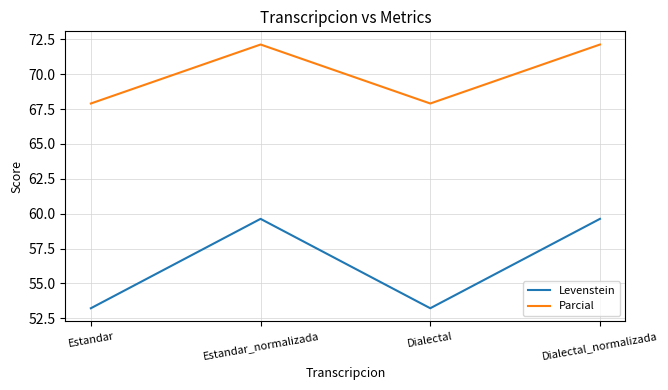

What is the difference between the maximum and second lowest values in the Parcial series?

4.2